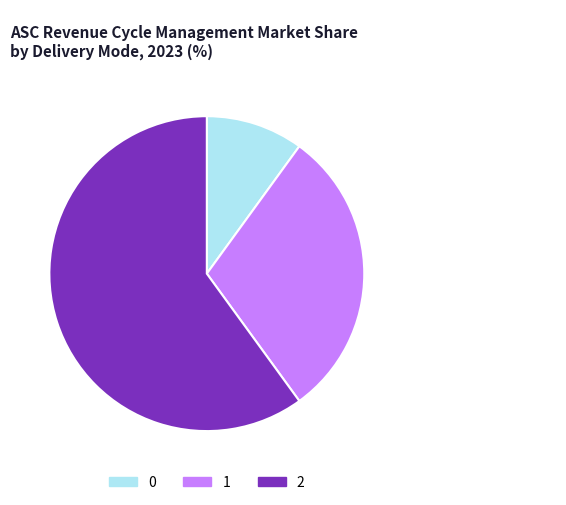

Approximately how many times larger is the value at 0 compared to 1?

0.3